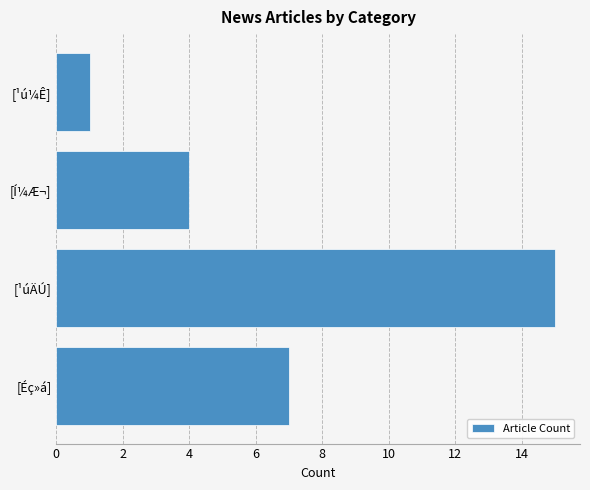

Reading bottom to top, extract all data points from this chart.

[Éç»á]=7	[¹úÄÚ]=15	[Í¼Æ¬]=4	[¹ú¼Ê]=1